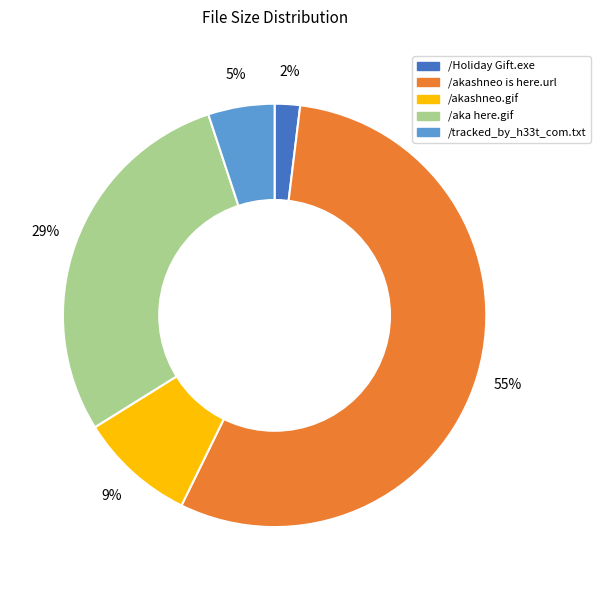

What percentage is the /akashneo is here.url slice, to the nearest percent?

55%